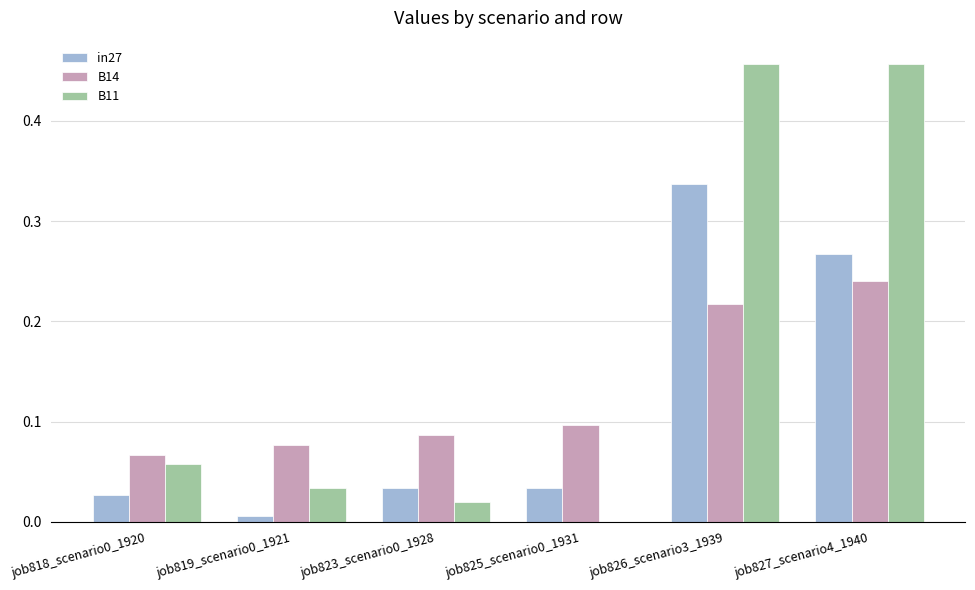

The value of in27 at job823_scenario0_1928 is 0.1. True or false?

False